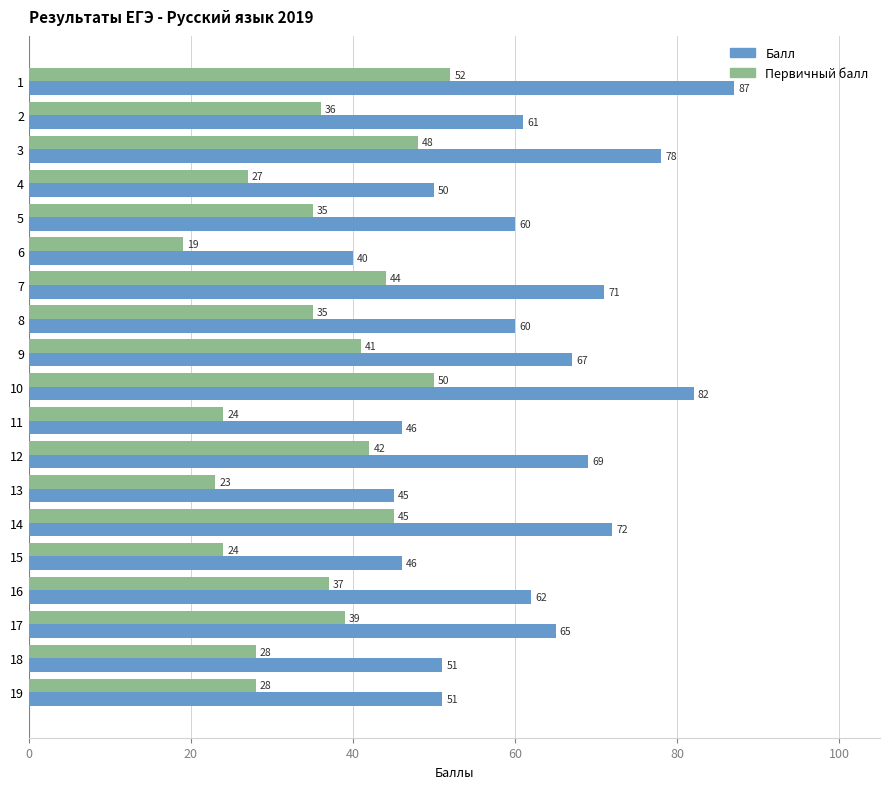

List the series in order of their overall mean, lowest first.

Первичный балл, Балл